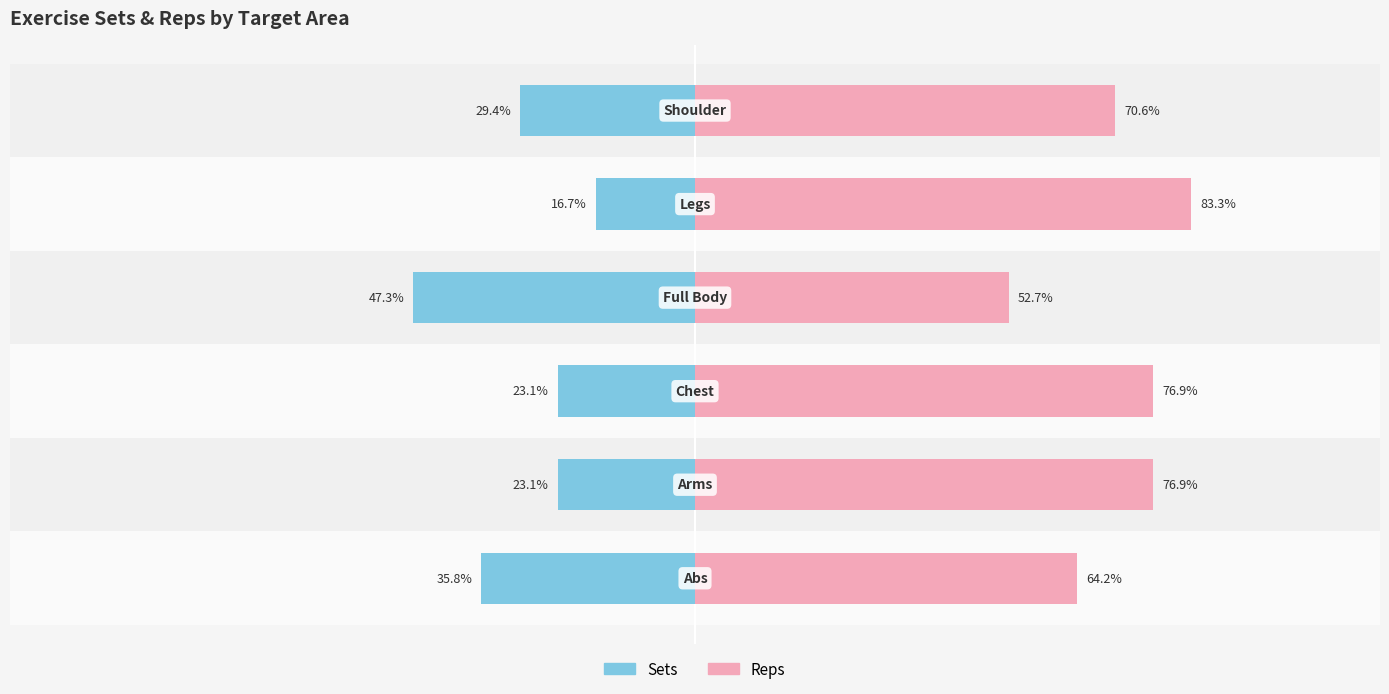

How many data points in Reps are above 76?

3